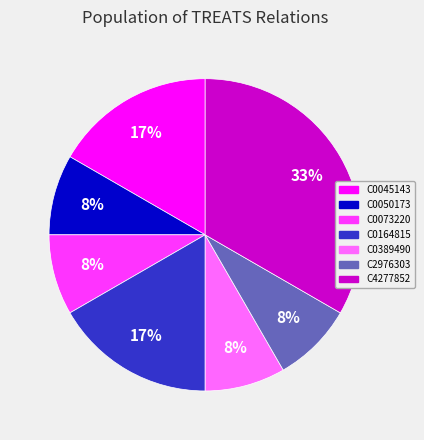

To the nearest percent, what is the difference between the largest and smallest slice percentages?

25%